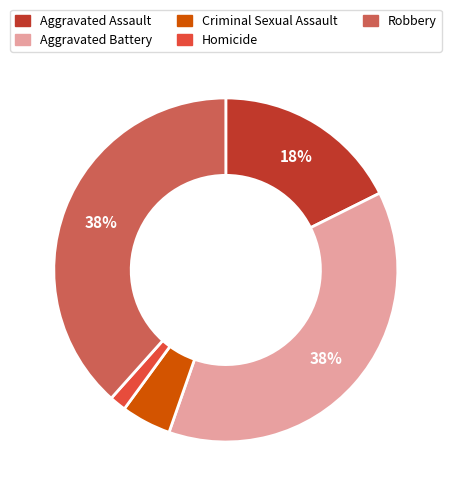

Count the number of slices in the pie.

5